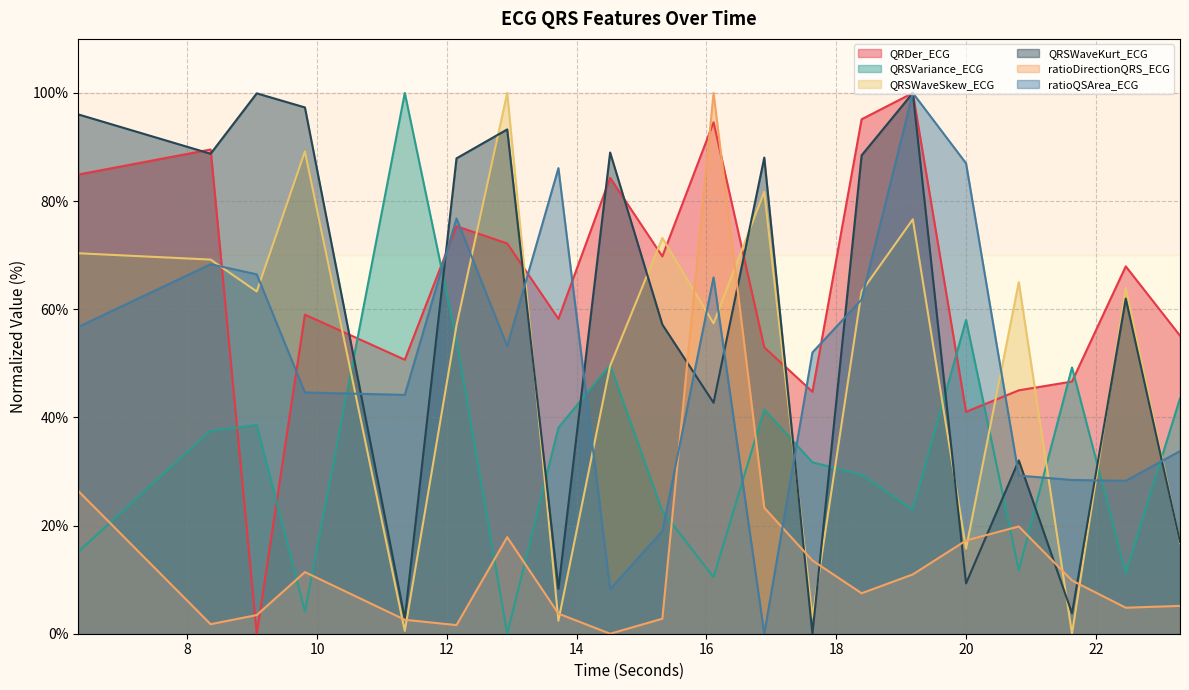

What is the maximum value shown in the chart?

100.0